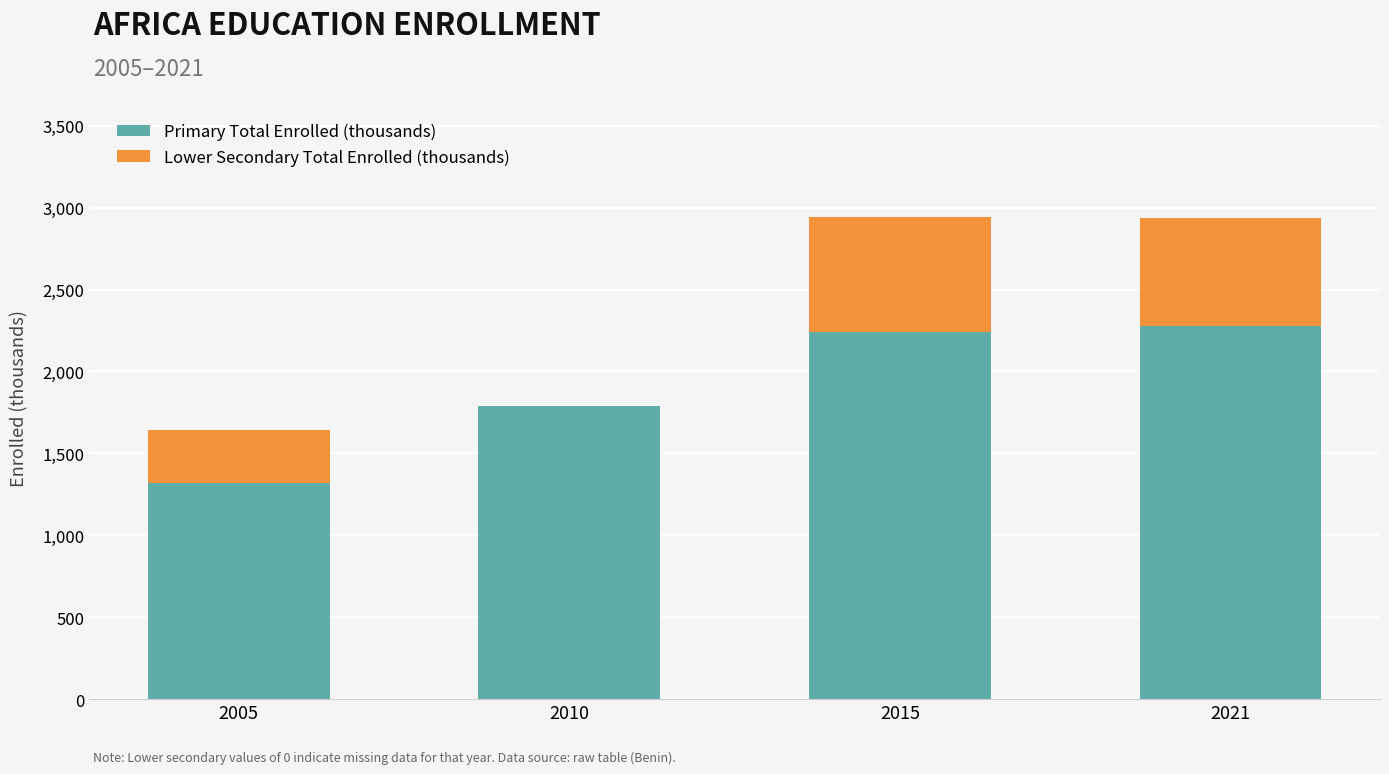

What are all the series names shown in the legend?

Primary Total Enrolled (thousands), Lower Secondary Total Enrolled (thousands)